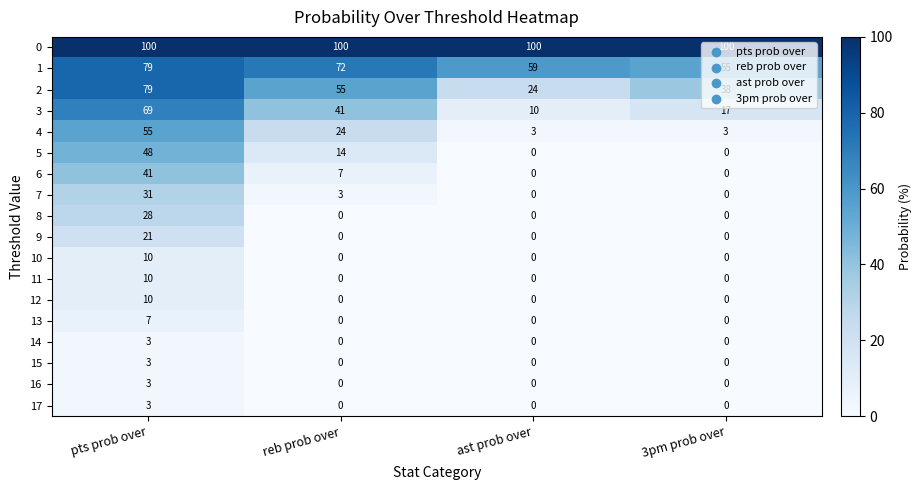

Read the 3 value at ast prob over, to the nearest 5.

10